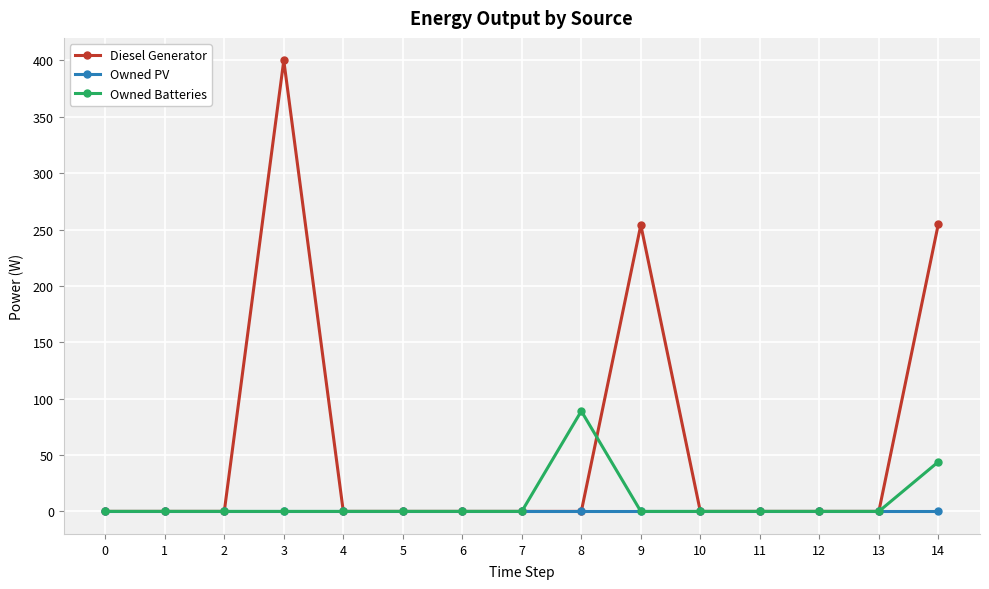

Which series has the widest spread of values?

Diesel Generator